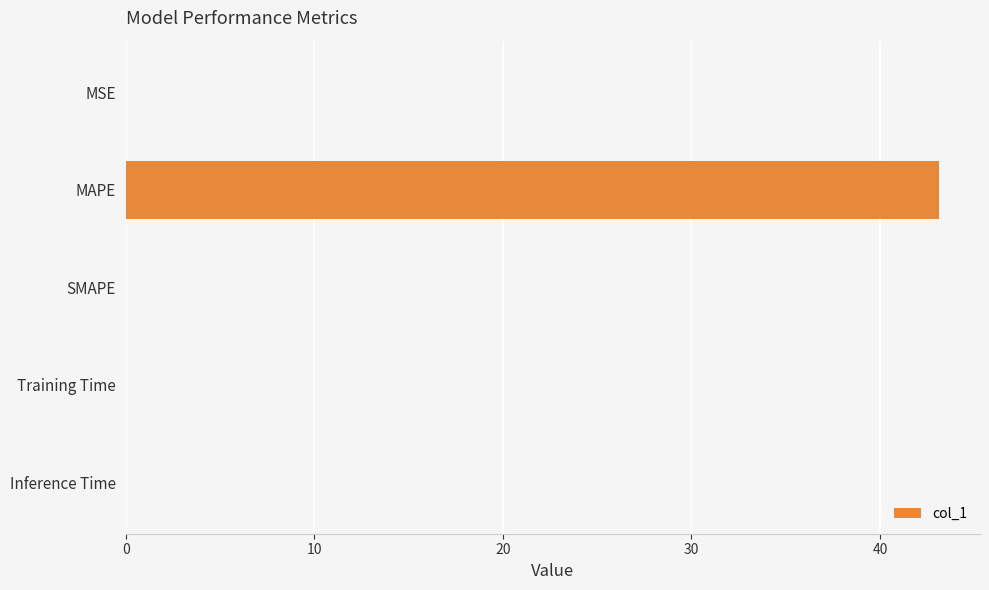

At which category does the chart reach its peak across all series?

MAPE